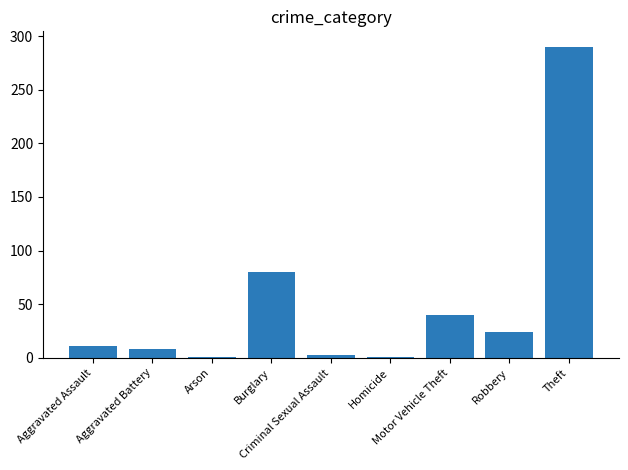

What is the maximum value shown in the chart?

290